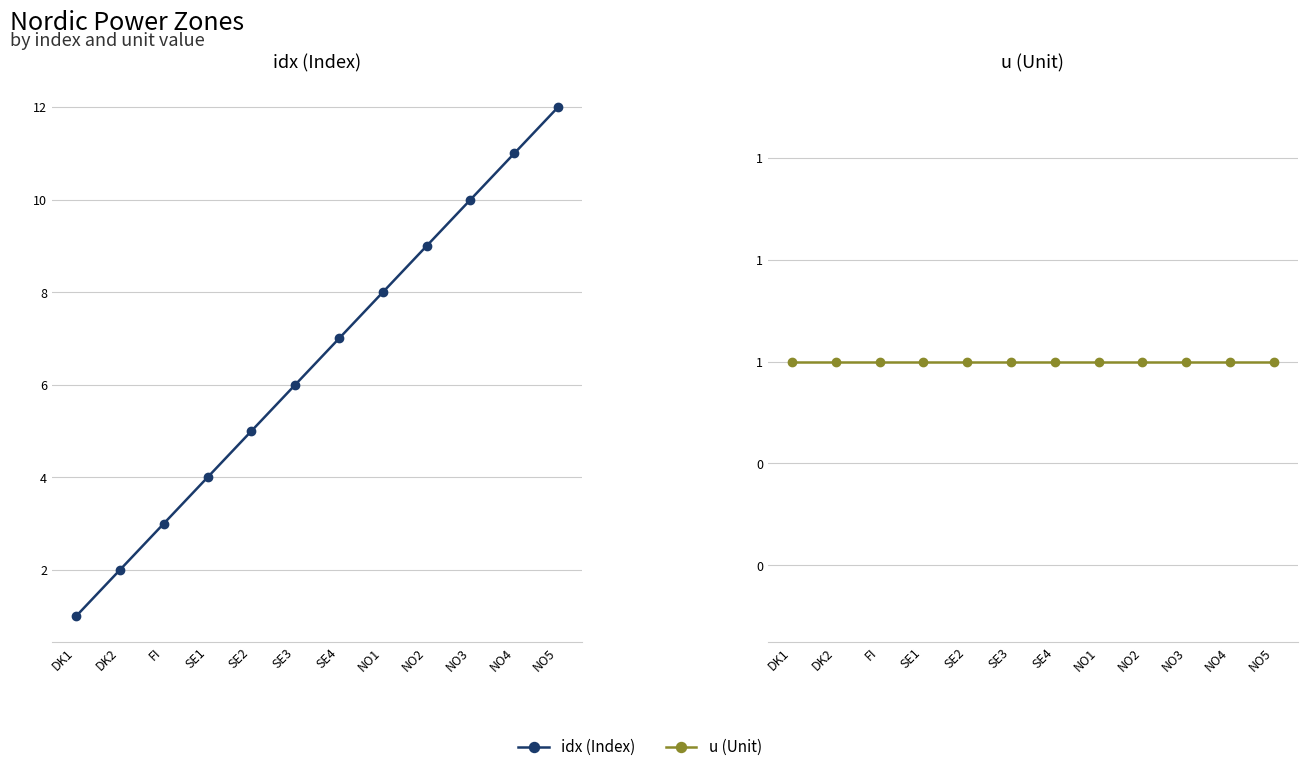

What position from the left is SE1?

4